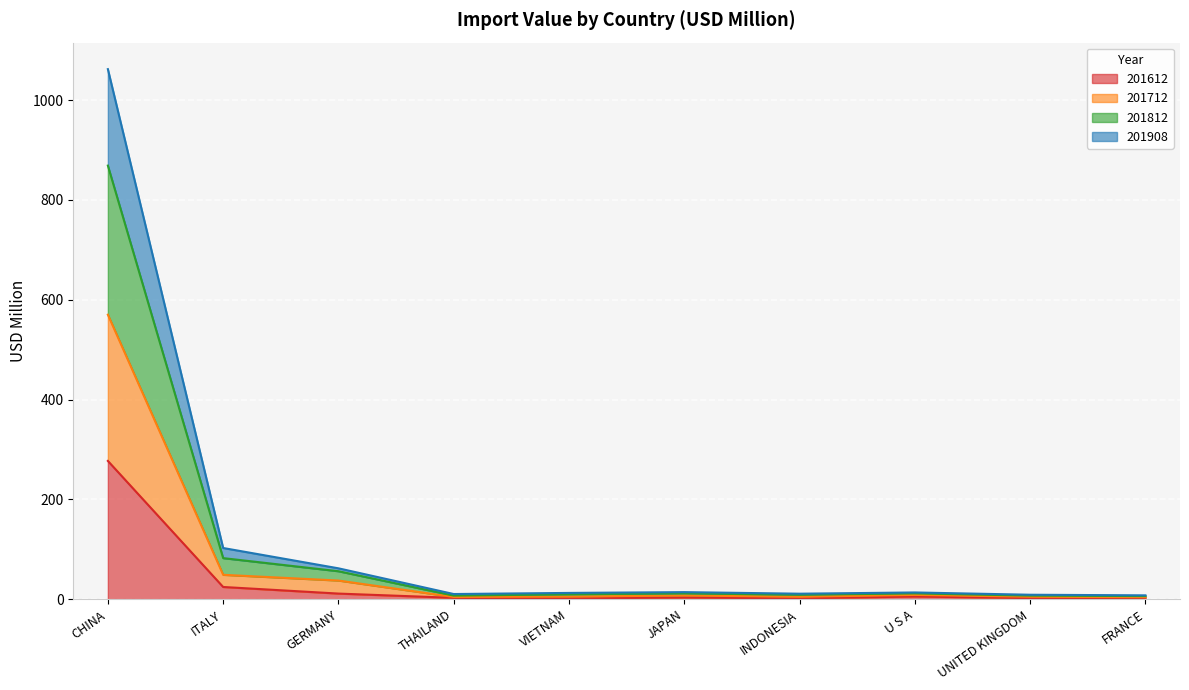

What is the highest value of the 201612 series?

277.1